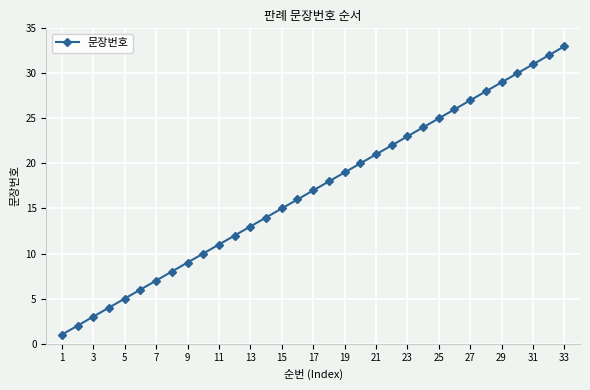

What is the greatest value displayed?

33